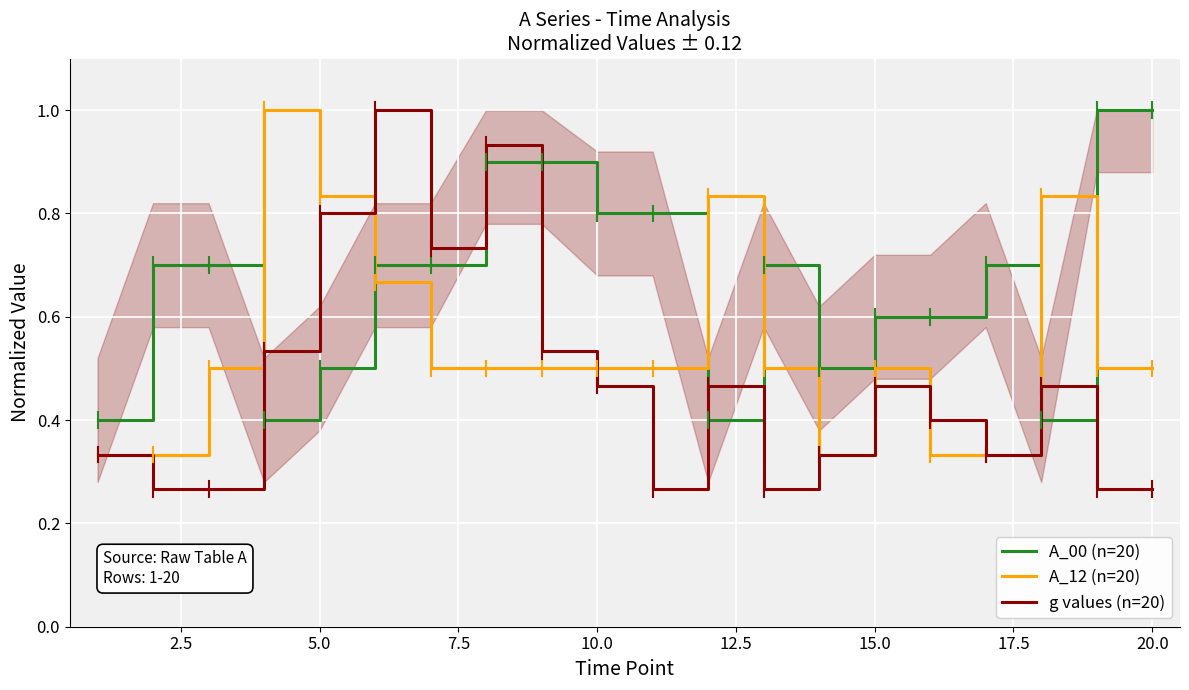

True or false: g values (n=20) and A_00 (n=20) intersect in this chart.

True